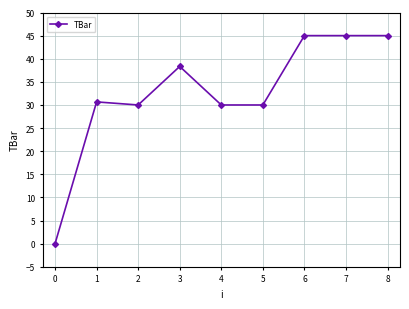

What is the value of the 2nd point from the left?

30.7